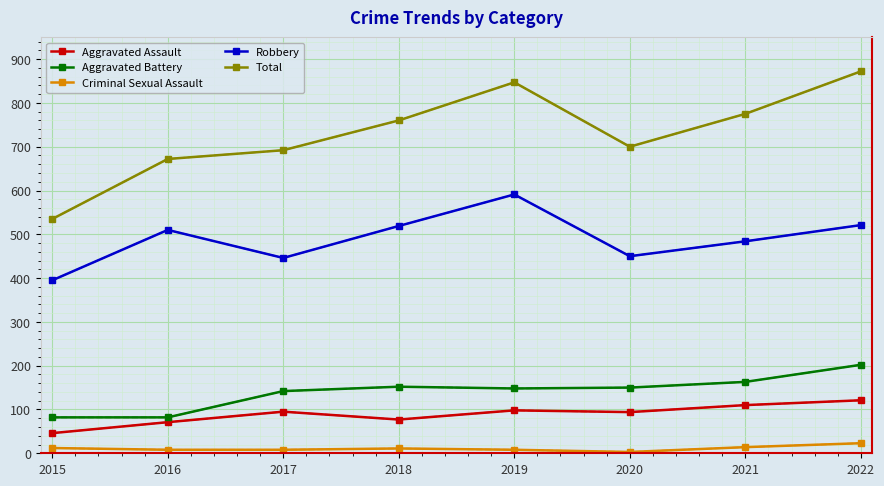

At which category is the sum across all series the highest?

2022